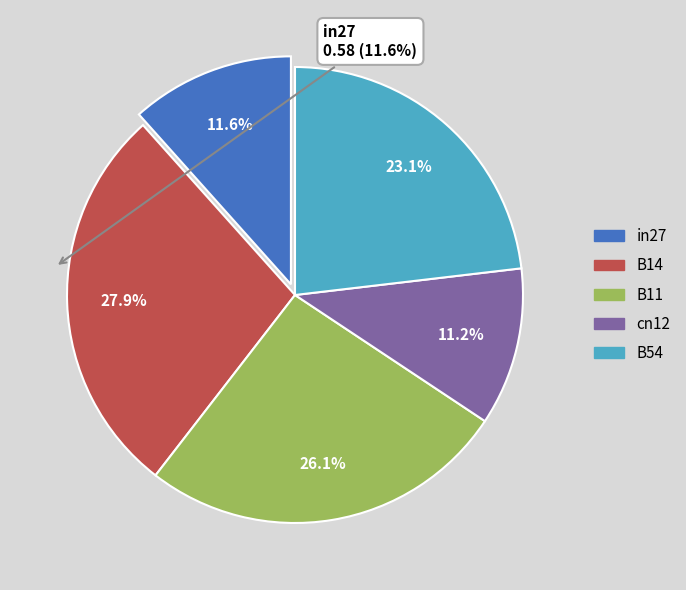

What is the largest slice in the pie chart?

B14